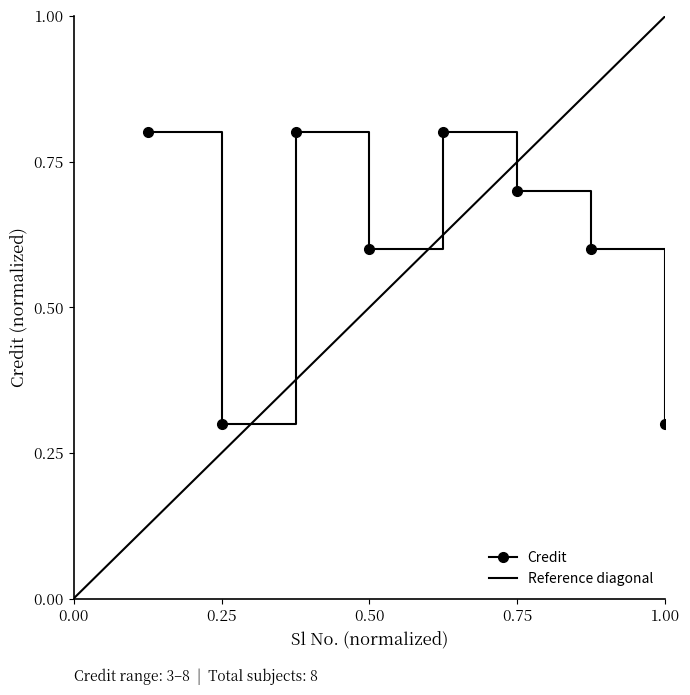

Reading left to right, list all the values displayed in this chart.

0.8	0.3	0.8	0.6	0.8	0.7	0.6	0.3